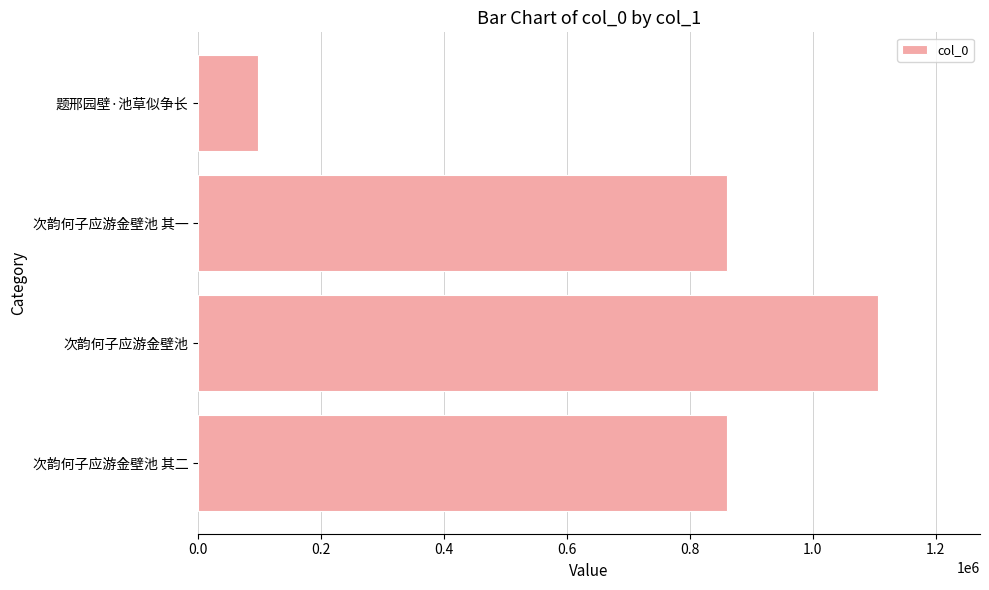

True or false: the data shows 601783 at 次韵何子应游金壁池.

False